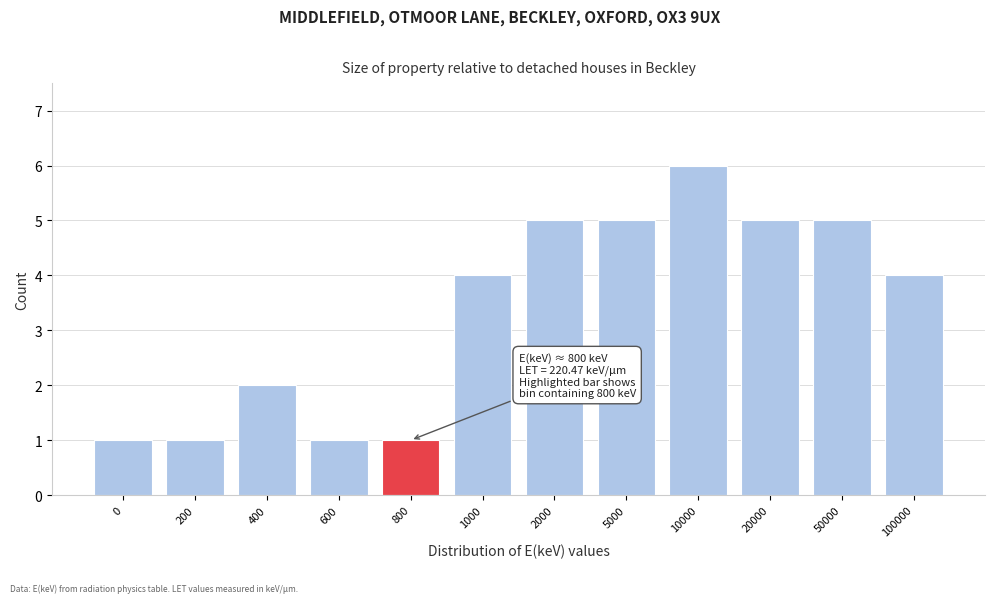

Reading right to left, what are all the values shown in this chart?

4	5	5	6	5	5	4	1	1	2	1	1